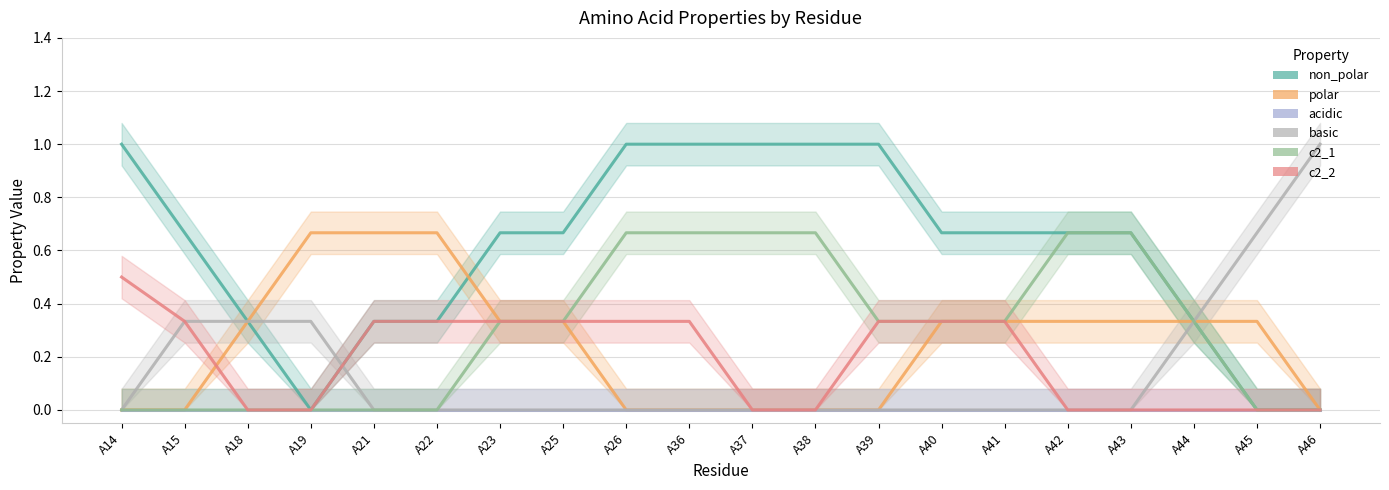

At which label is non_polar closest to 0?

A19